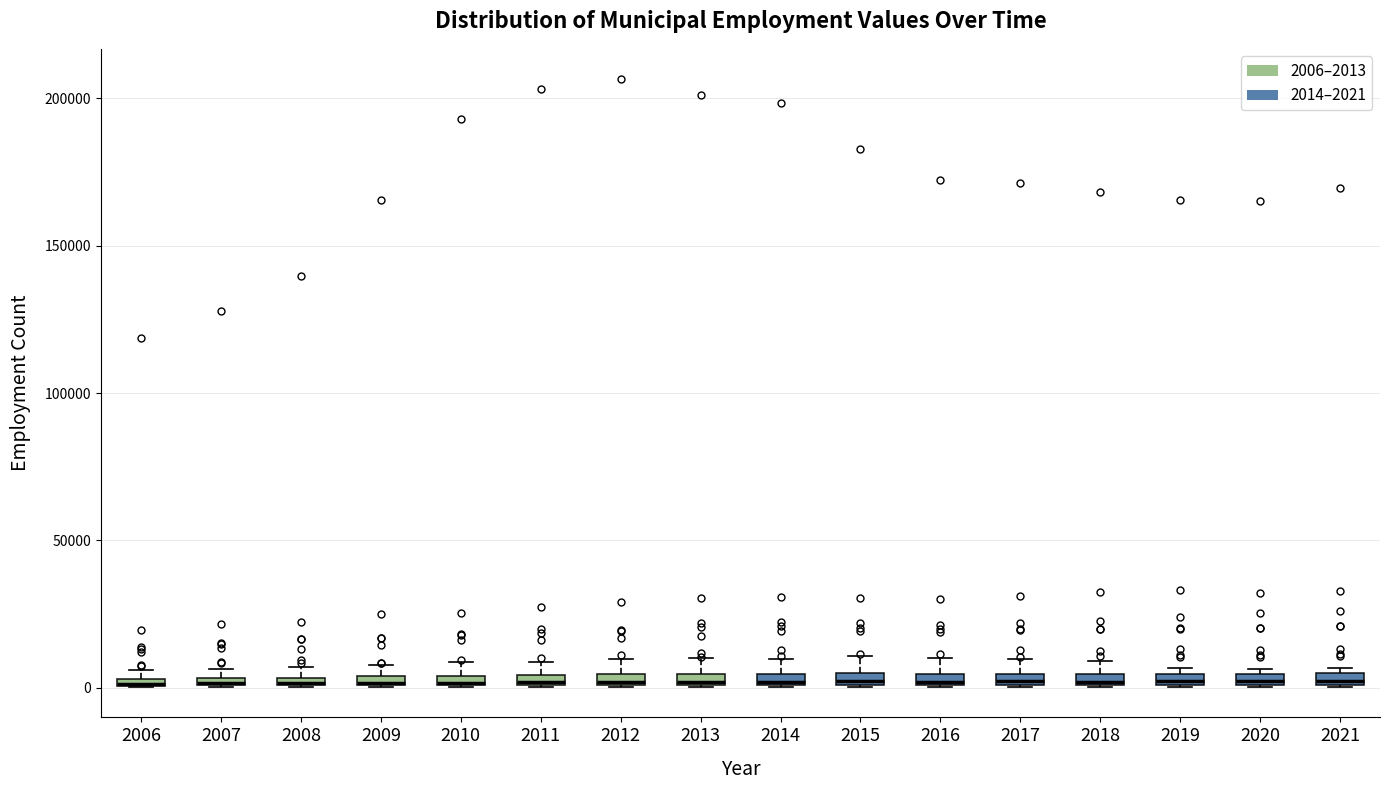

Where is the upper edge of the box at x = 2020 on the y-axis? The values are not printed on the chart, so give them approximately, as read against the axis.

5000